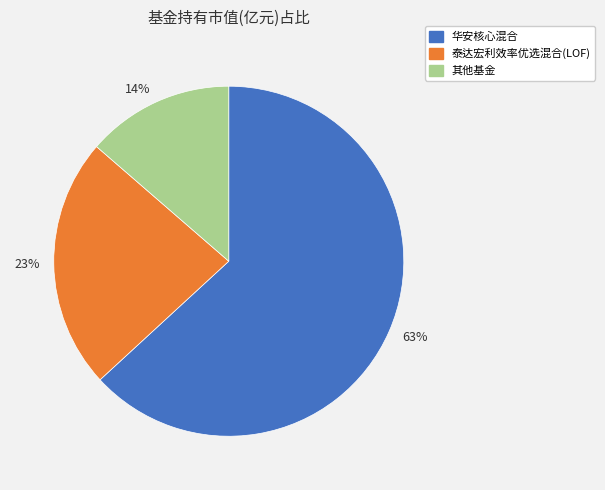

How many slices are in this pie chart?

3